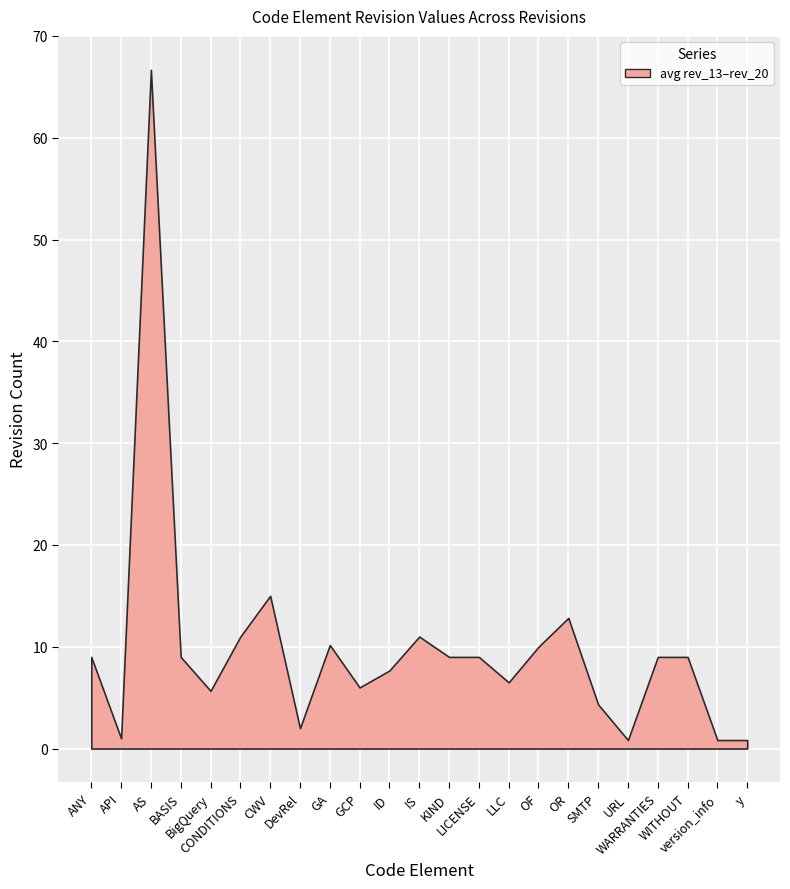

How many data points in rev_20 are less than 9?

10